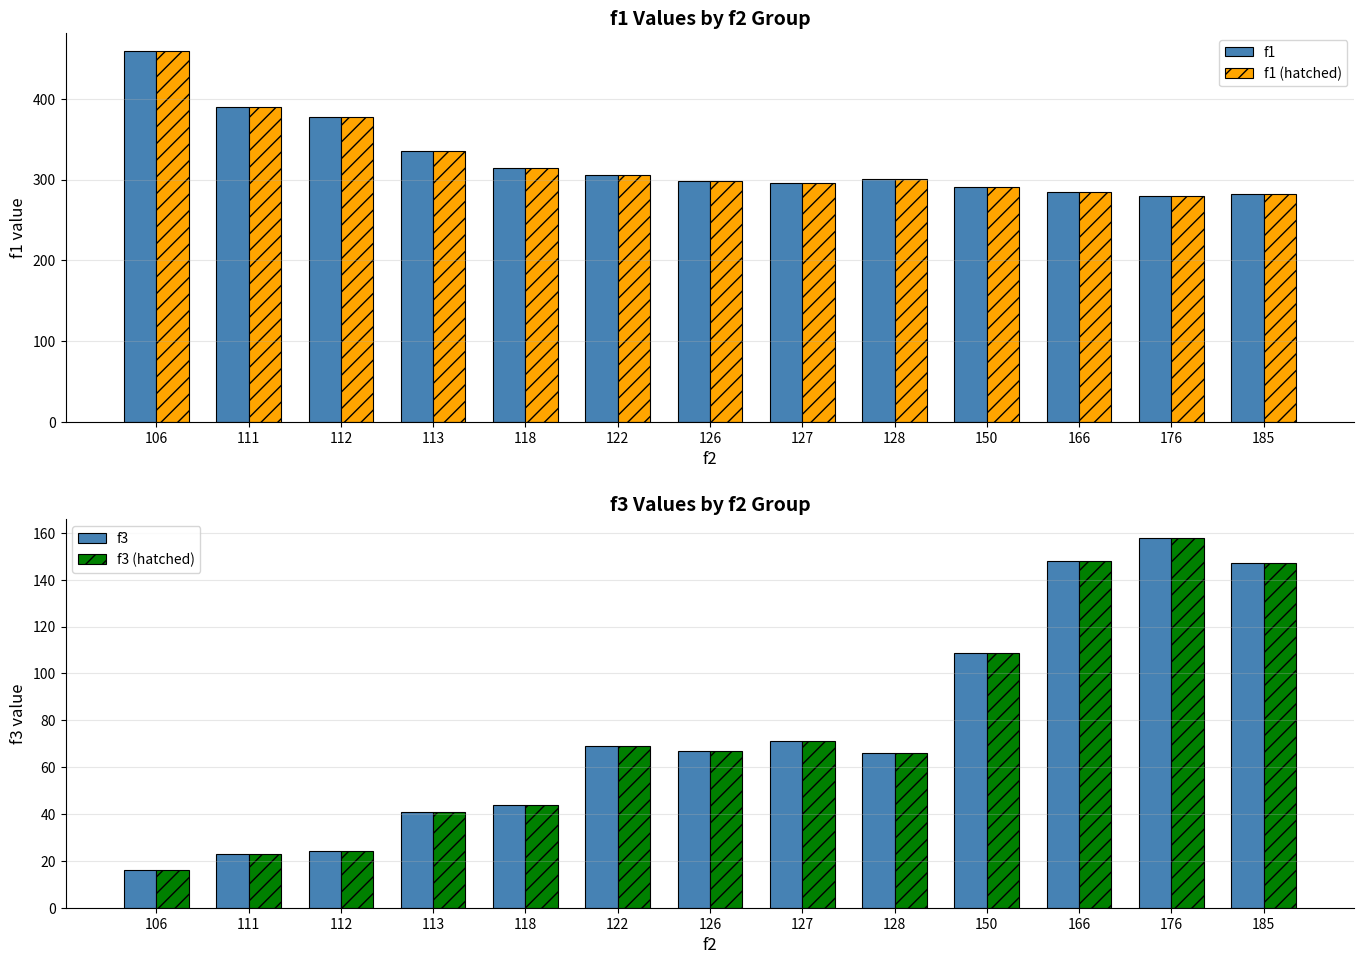

Which label corresponds to the largest value in the chart?

106